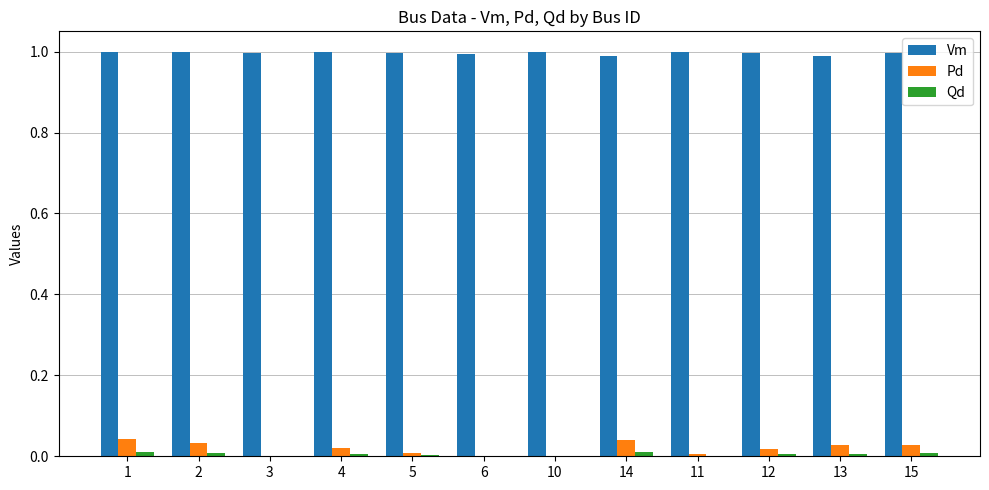

What is the sum of the Vm values at 4 and 5?

2.0